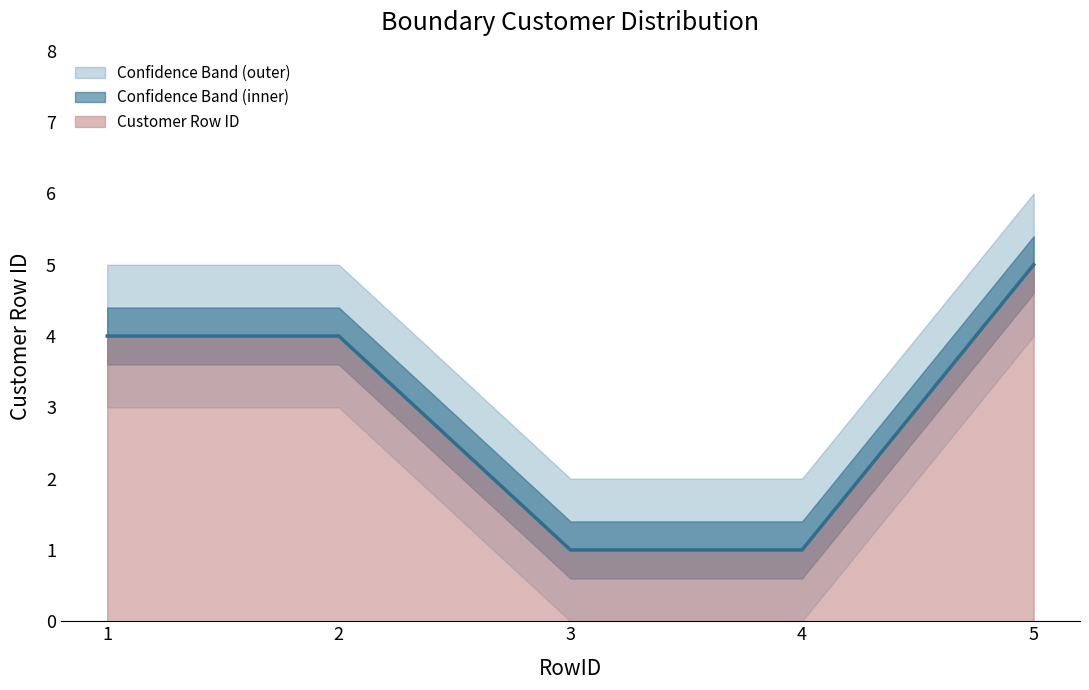

Reading left to right, transcribe all the data shown in this chart.

Customer Row ID: 4	4	1	1	5
upper_bound: 5	5	2	2	6
lower_bound: 3	3	0	0	4